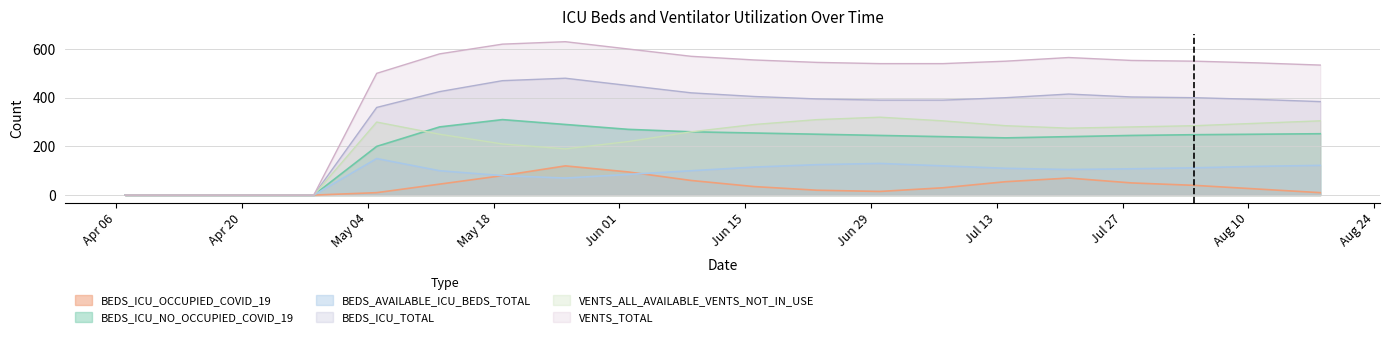

What is the label of the 1st point from the right?

2020-08-18